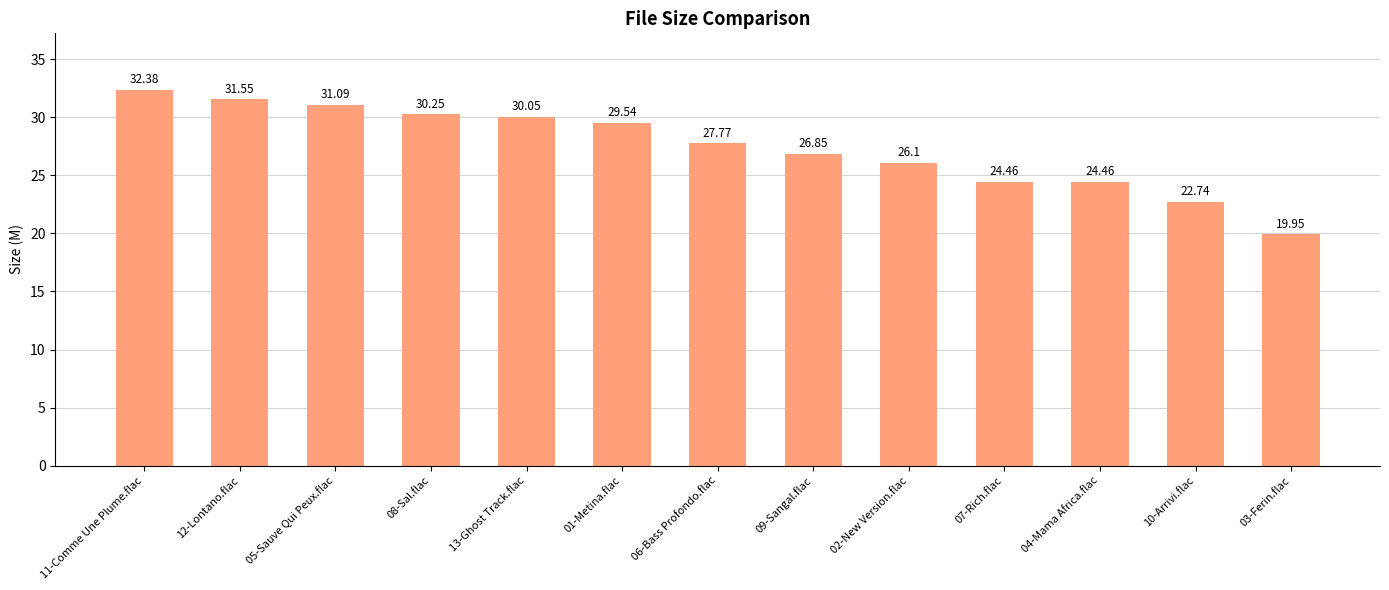

How many data points are less than 27?

6